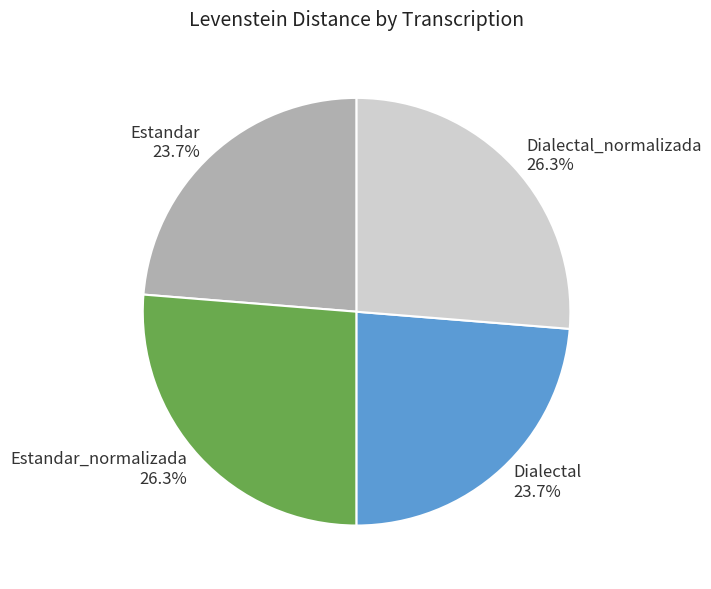

Is it true that Dialectal is 17% of the pie?

False